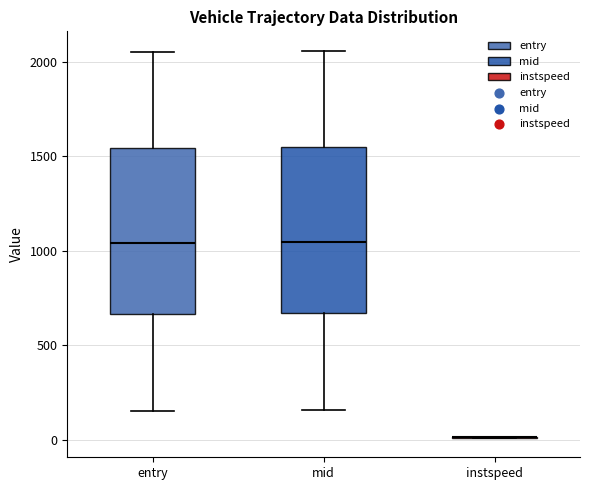

Reading left to right, transcribe this box plot: for each box, give where its median line is, the range the box spans, and where its two whiskers end, as read against the y-axis. The values are not printed on the chart, so give them approximately, as read against the axis.

entry: median 1050, box 650 to 1550, whiskers 150 to 2050
mid: median 1050, box 650 to 1550, whiskers 150 to 2050
instspeed: box collapsed to a line at 0, whiskers 0 to 0